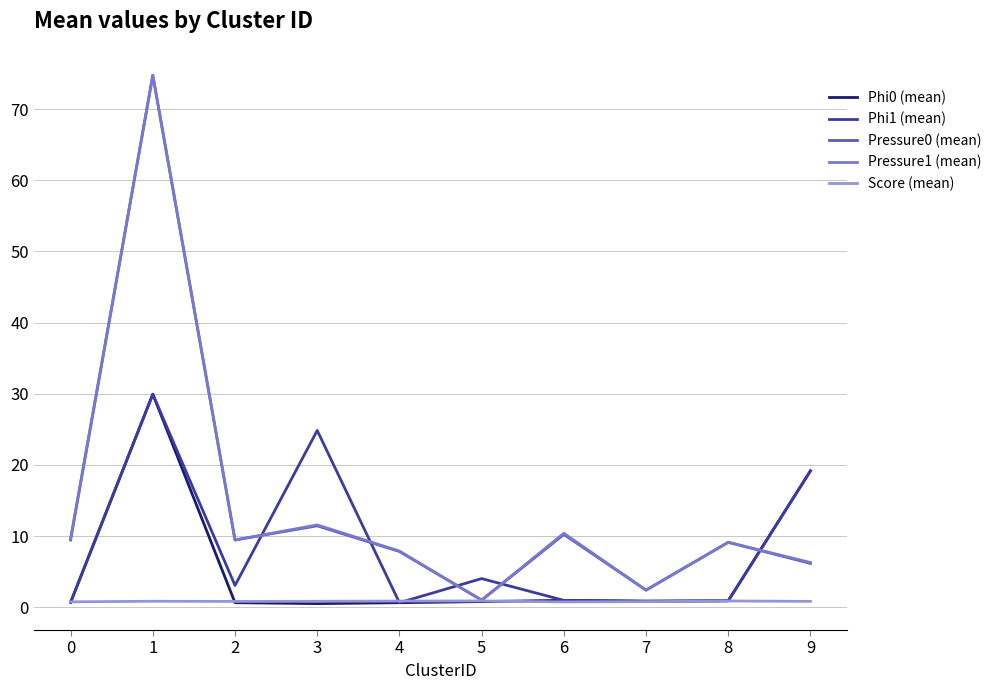

Is the value of Score (mean) at 5 greater than the value of Pressure0 (mean) at 3?

No